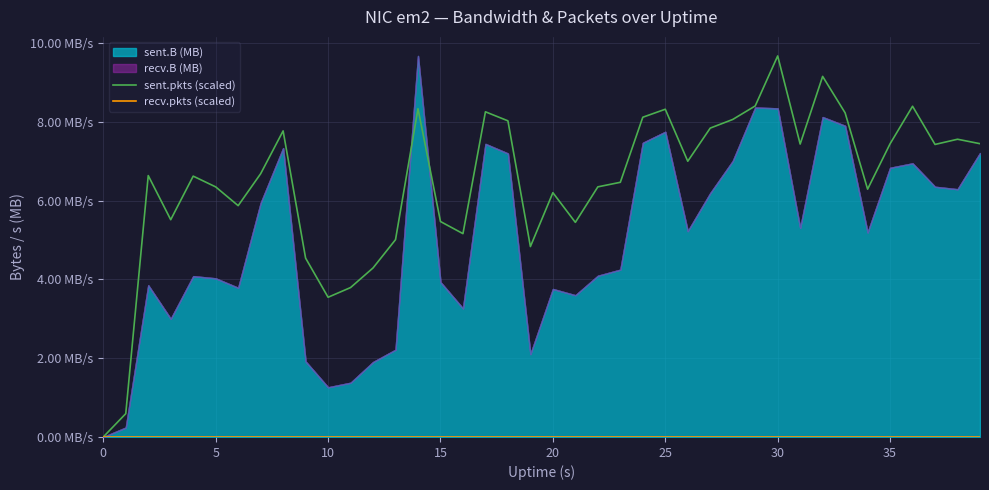

True or false: recv.pkts (scaled) has more than 0 interior local peaks.

False